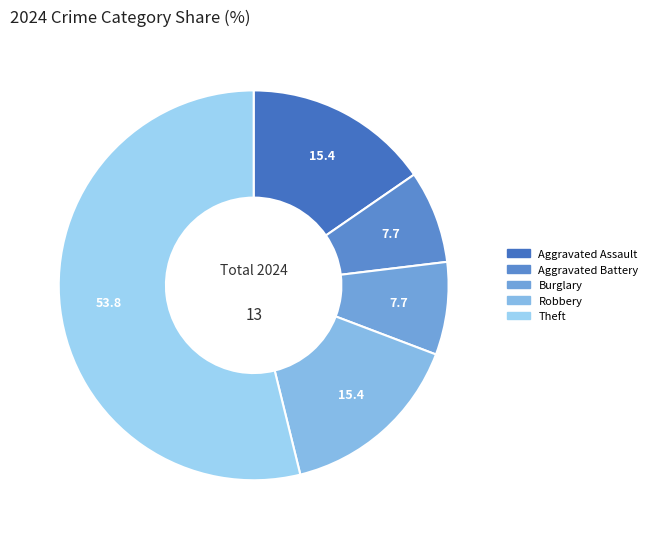

How many segments does this pie chart have?

5